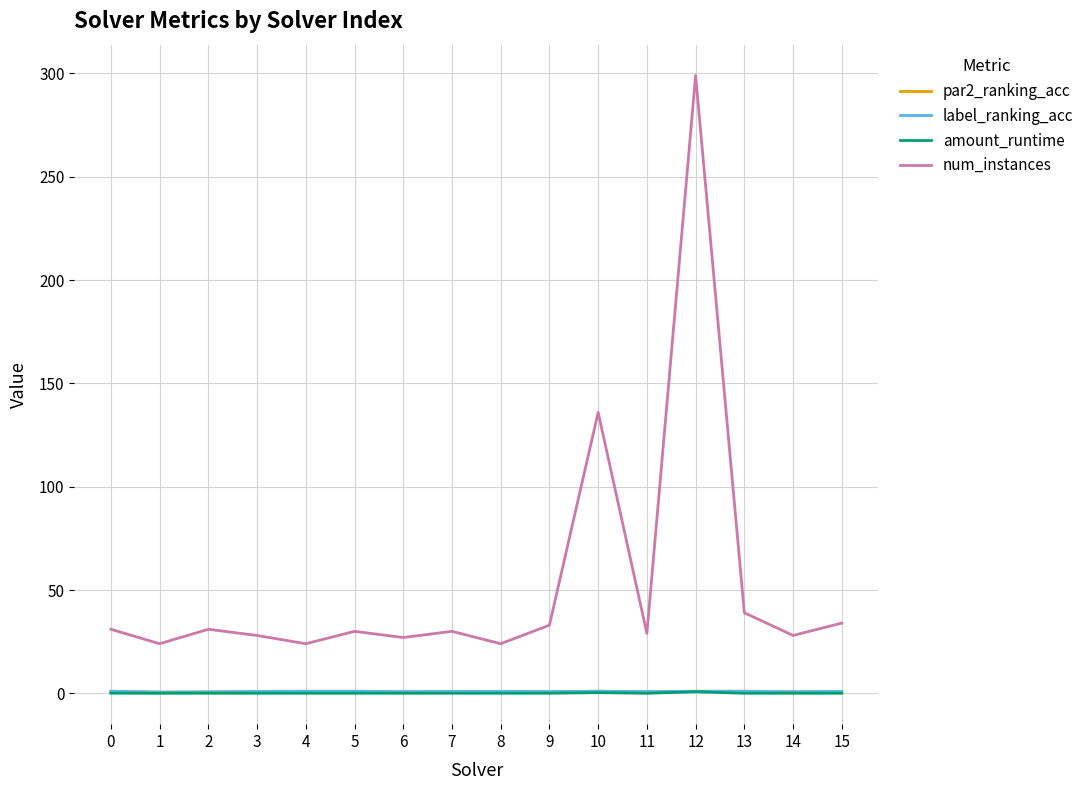

What are all the series names shown in the legend?

par2_ranking_acc, label_ranking_acc, amount_runtime, num_instances